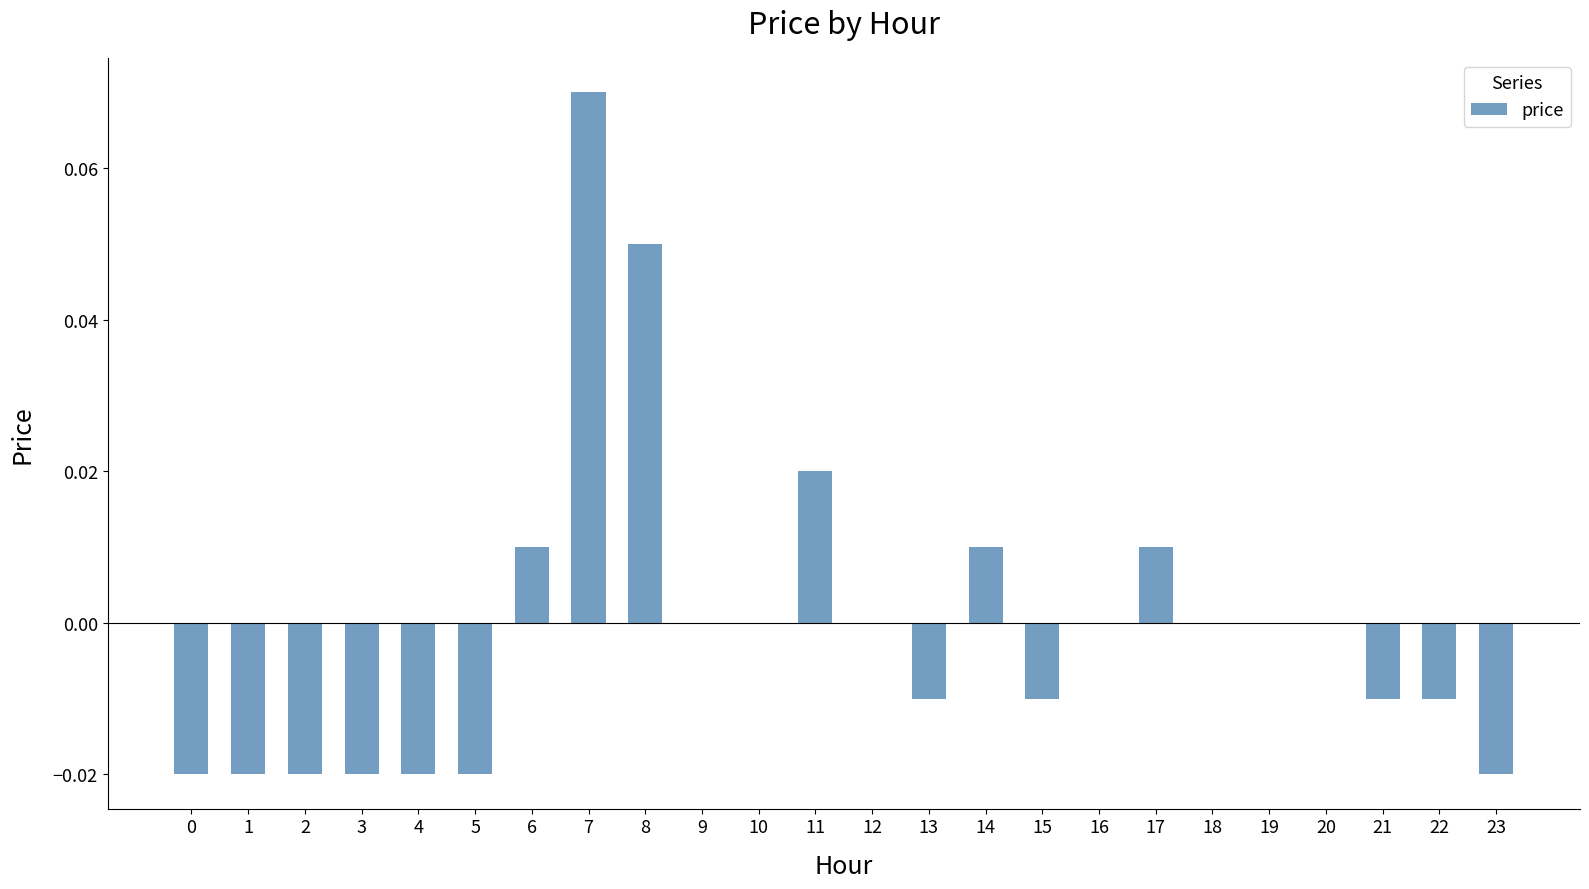

True or false: the data shows 0.0 at 9.

True